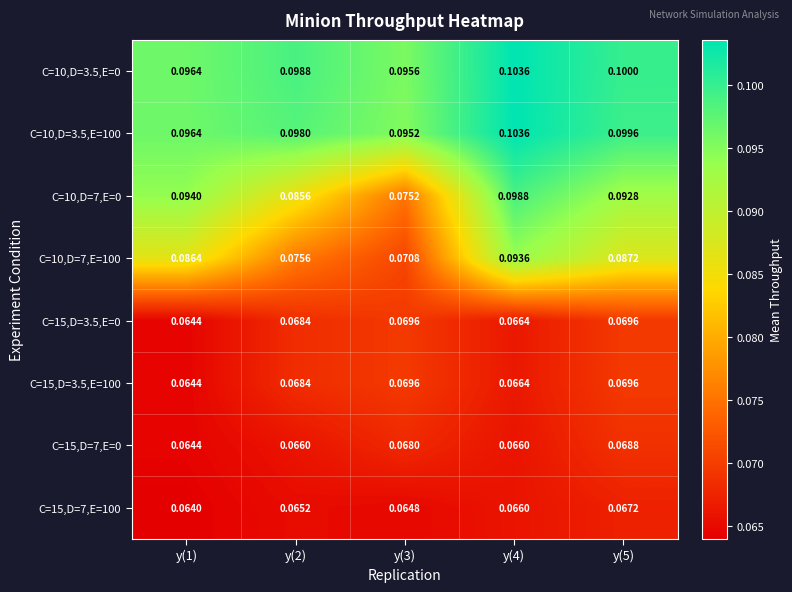

Is the value of C=15,D=7,E=0 at y(3) greater than the value of C=15,D=3.5,E=0 at y(5)?

No